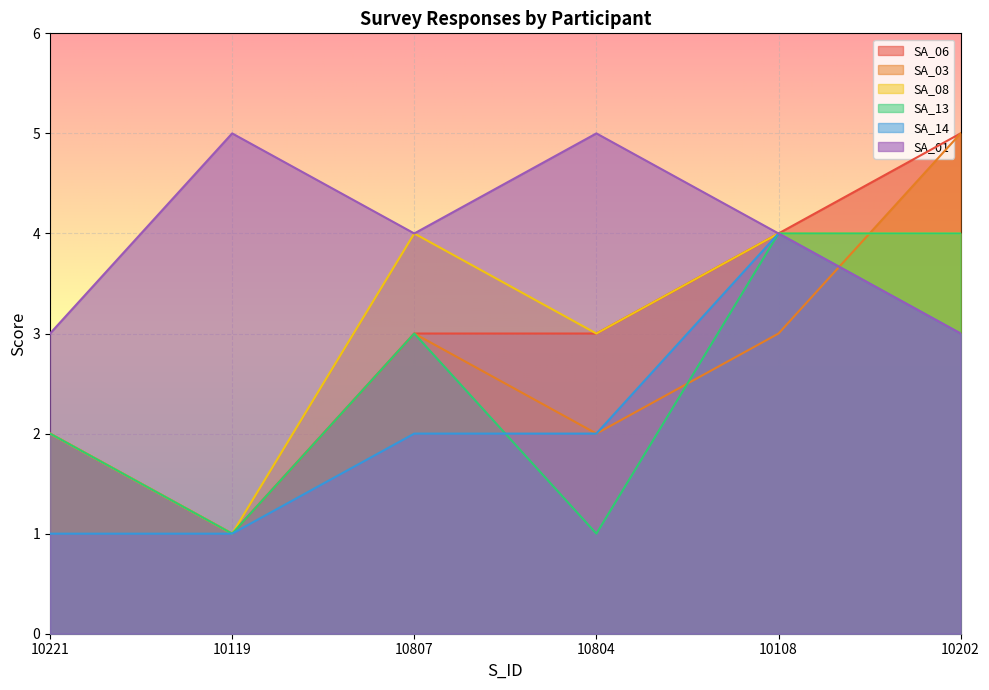

Which series has the largest total across all categories?

SA_01